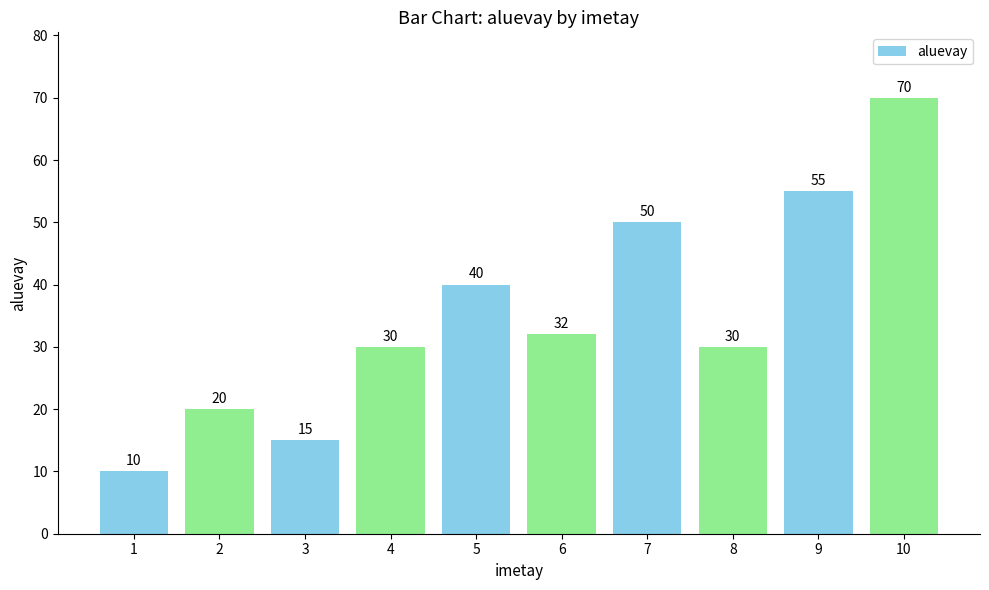

The value at 3 is 24. True or false?

False